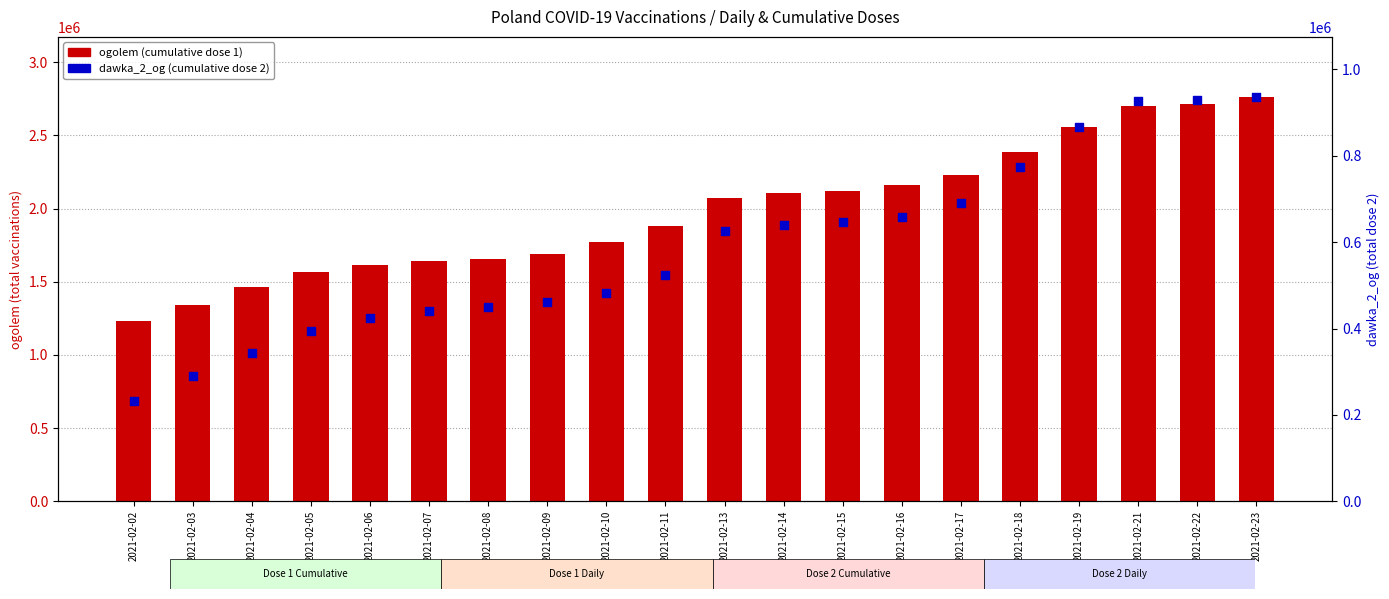

At which category is the sum across all series the highest?

2021-02-23